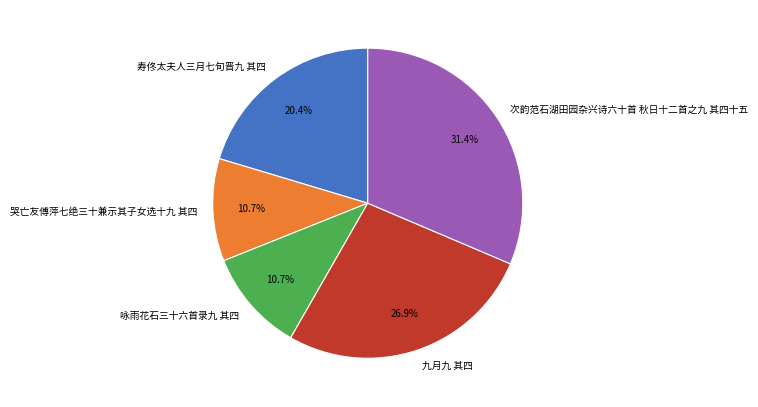

Count the number of slices in the pie.

5